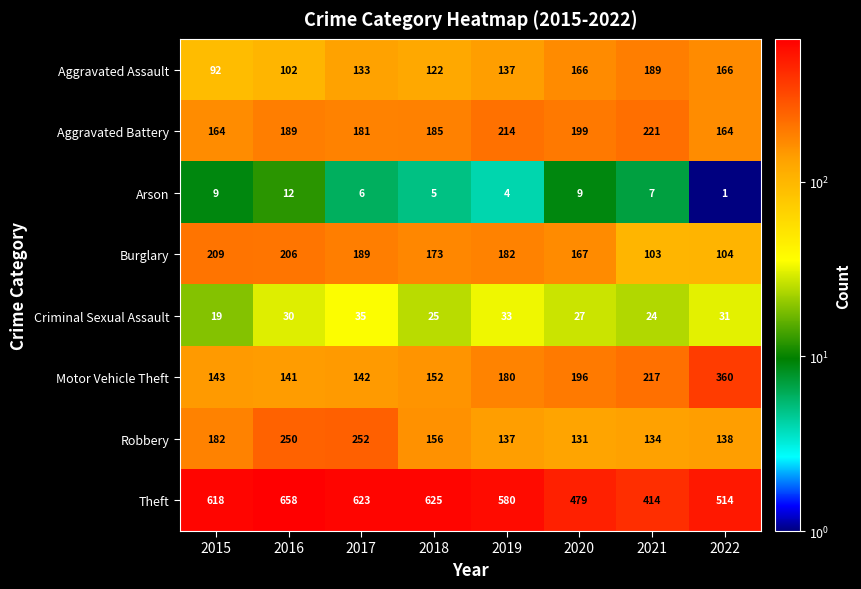

At which category is the sum across all series the highest?

2016